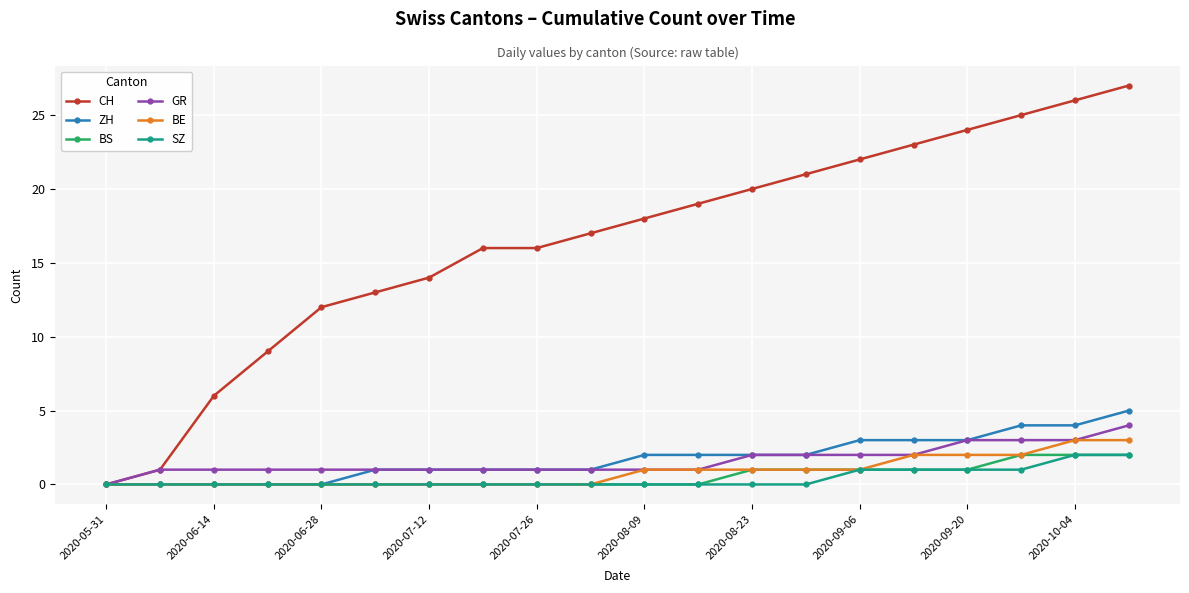

What is the maximum value shown in the chart?

27